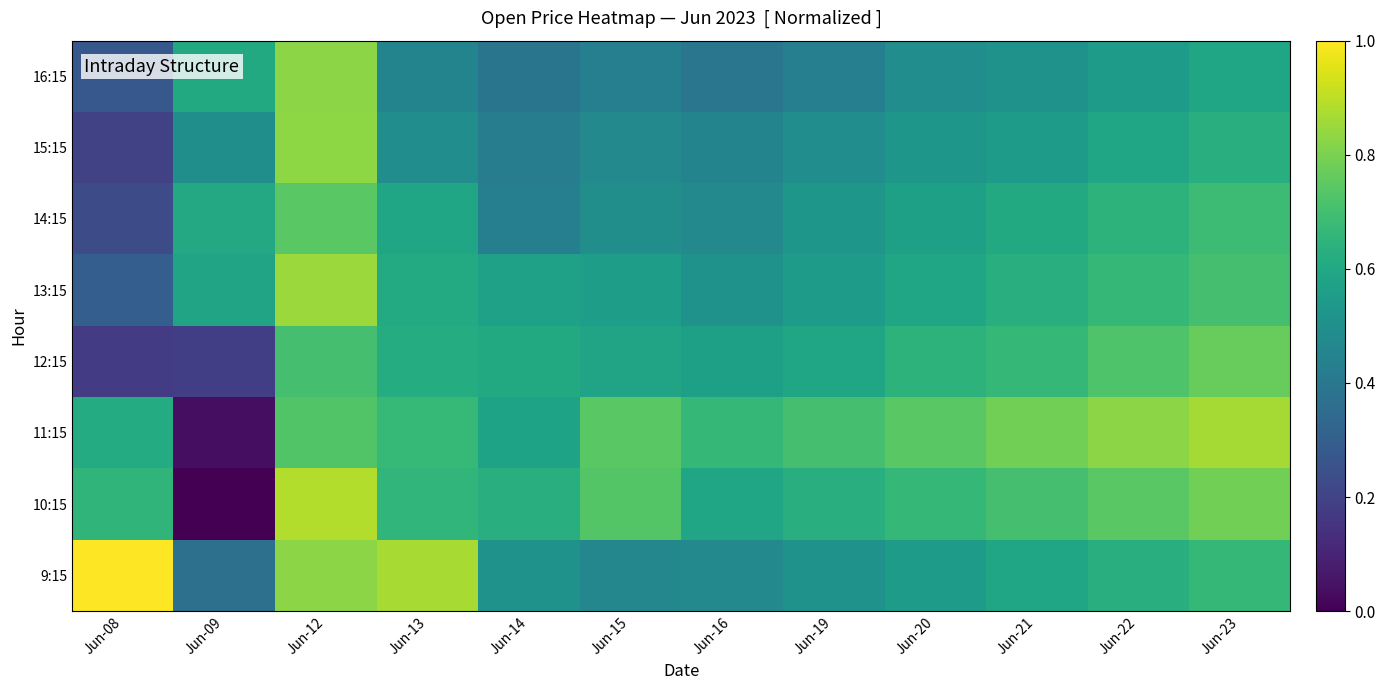

What is the spread (max minus min) of values at Jun-12?

0.2